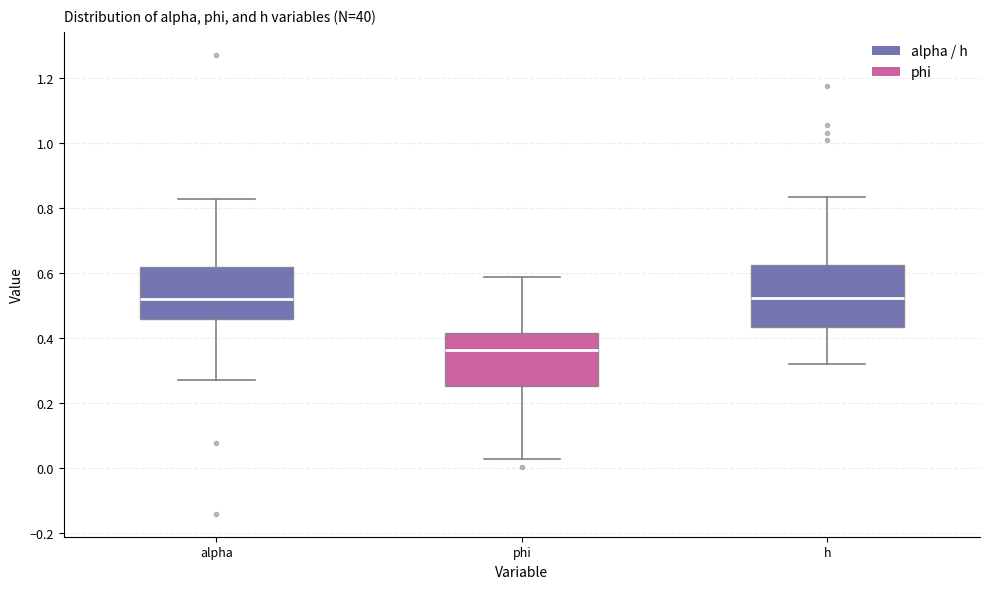

Reading left to right, read every box against the y-axis: the position of its median line, the range the box covers, and the ends of its whiskers. The values are not printed on the chart, so give them approximately, as read against the axis.

alpha: median 0.52, box 0.46 to 0.62, whiskers 0.26 to 0.82
phi: median 0.36, box 0.26 to 0.42, whiskers 0.02 to 0.58
h: median 0.52, box 0.44 to 0.62, whiskers 0.32 to 0.84